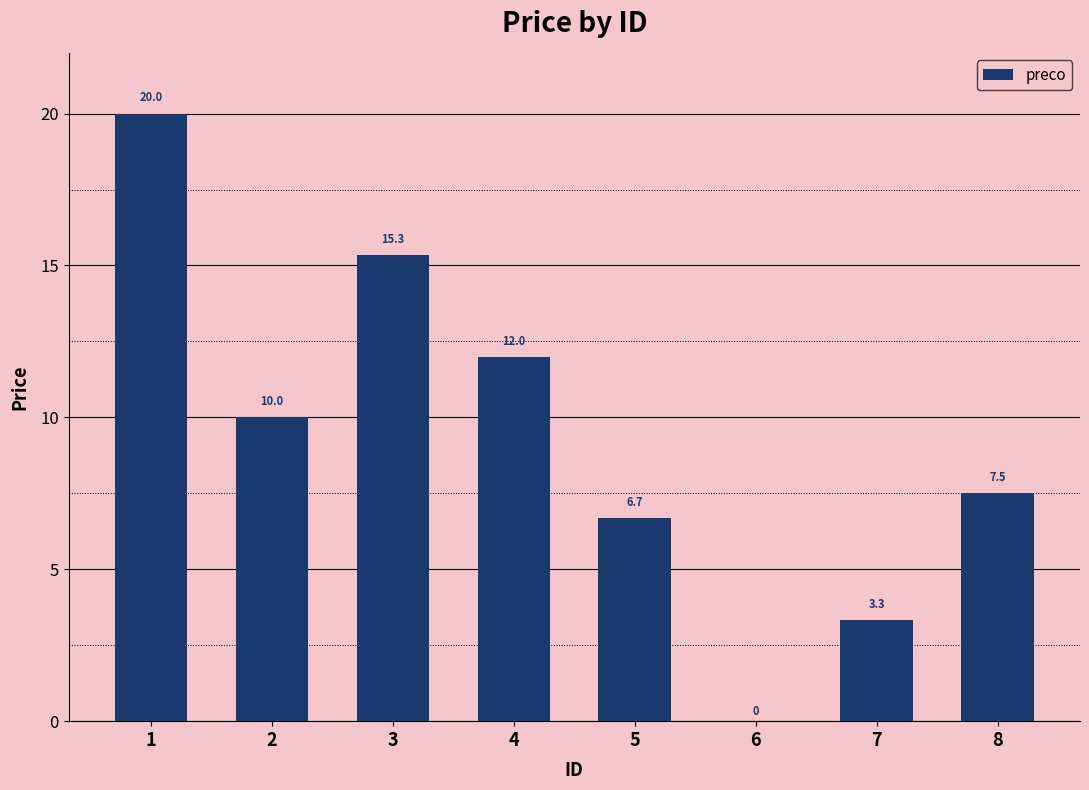

What value does the data have at 7?

3.3